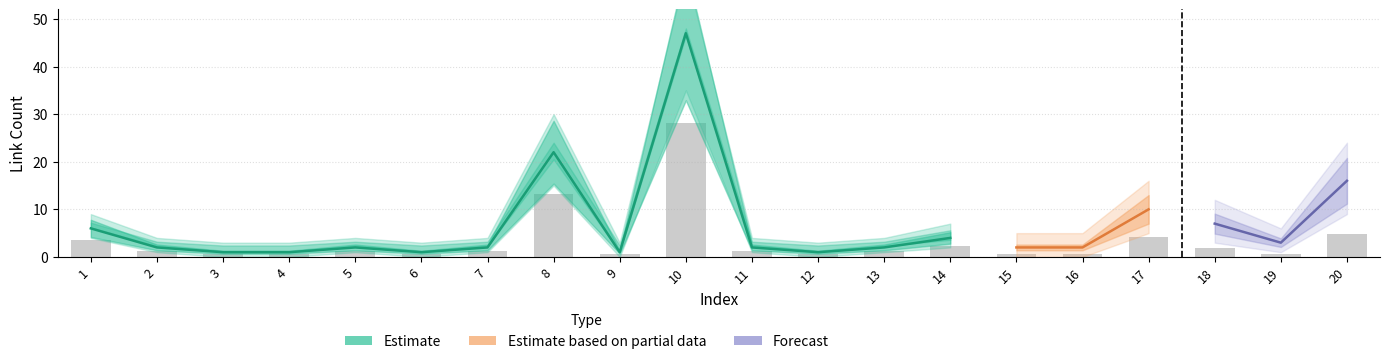

What is the value of the Forecast bar at the 19th from the left?

3